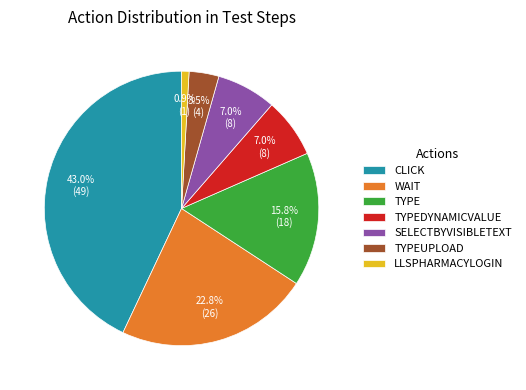

How many segments does this pie chart have?

7